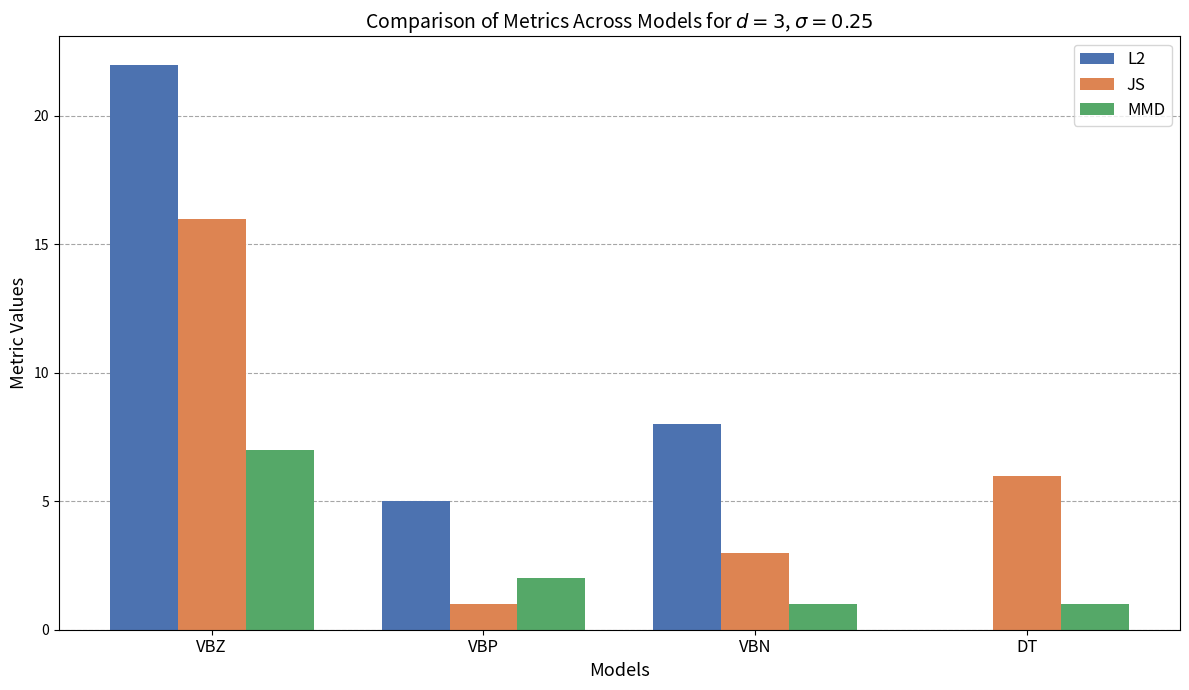

What is the greatest value displayed?

22